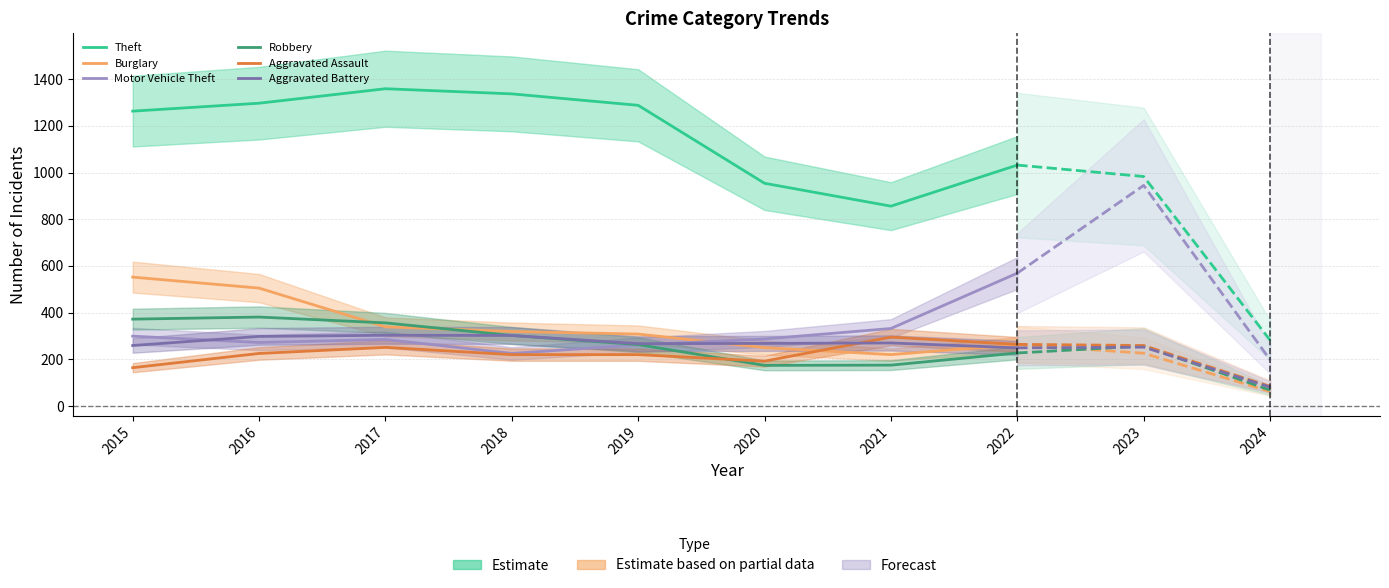

Which series changed the most between 2016 and 2021?

Theft